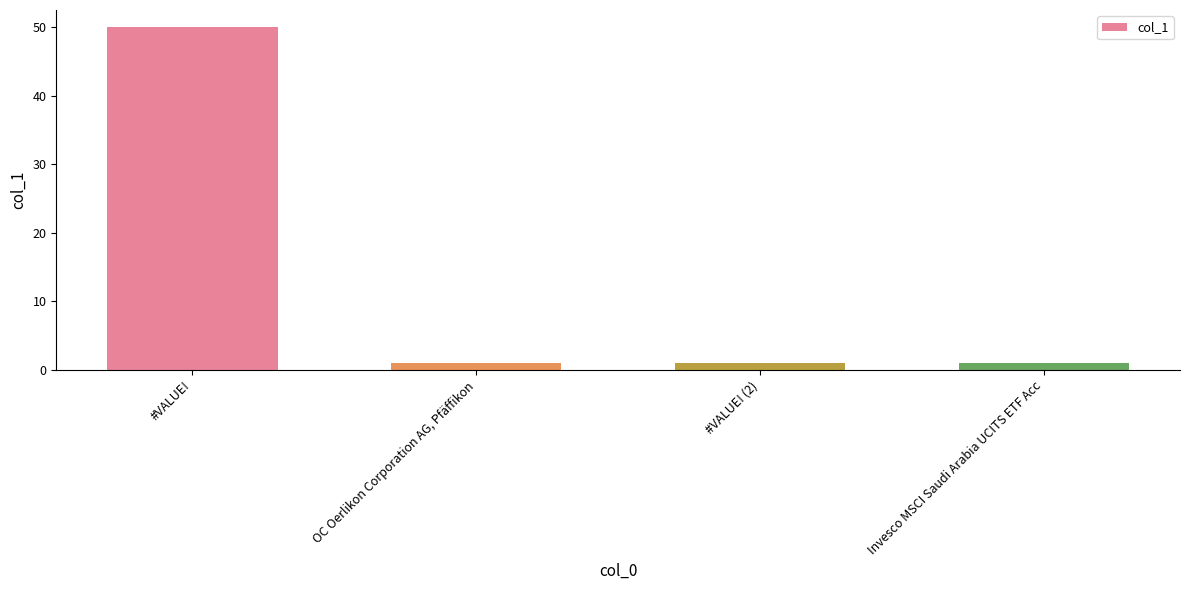

Which has a higher value, #VALUE! or #VALUE! (2)?

#VALUE!